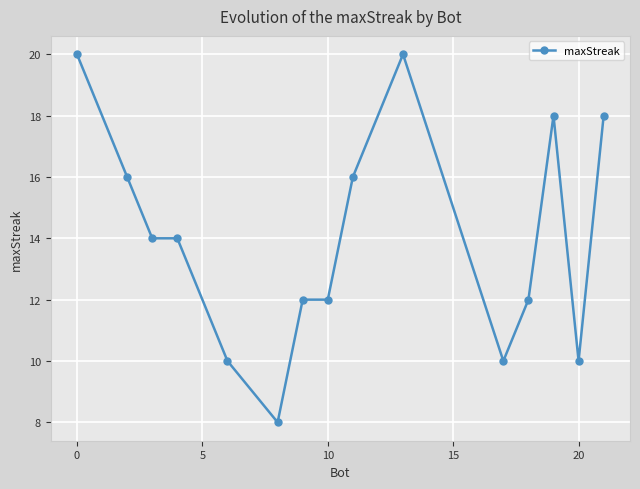

What is the smallest value displayed?

8